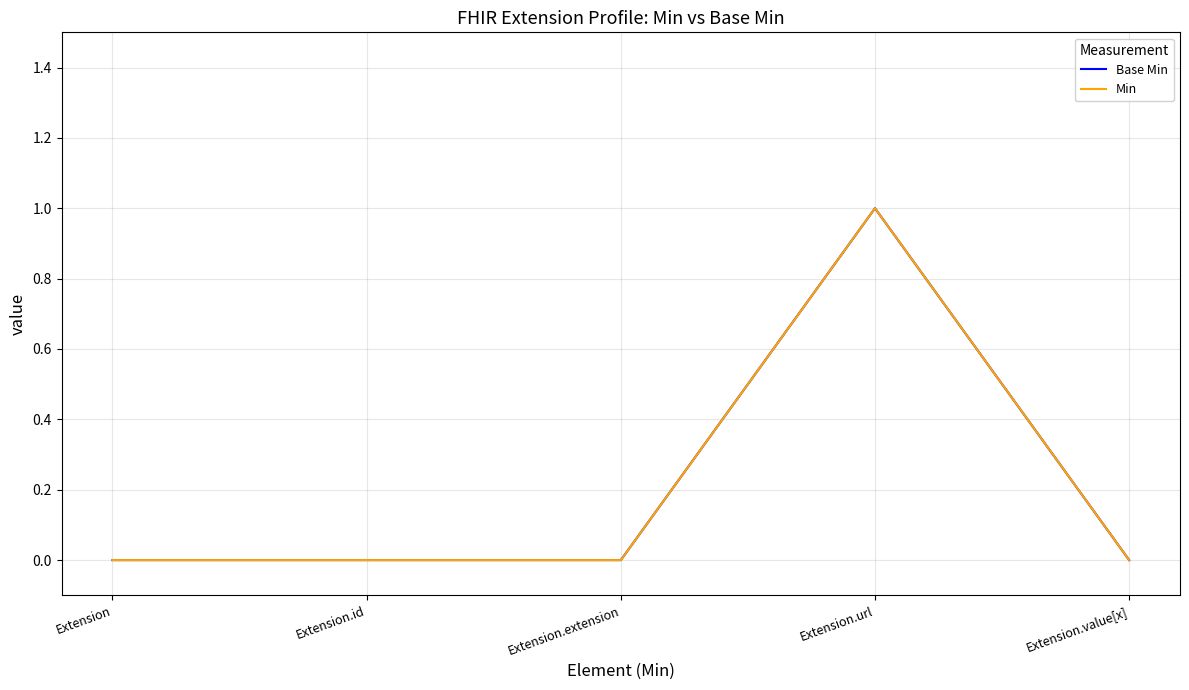

Does the chart display data point markers on the line(s)?

No